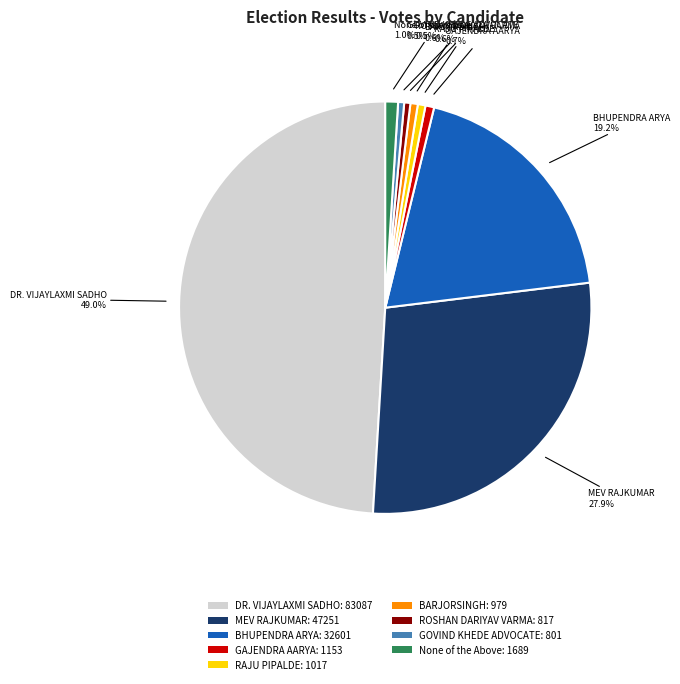

The BHUPENDRA ARYA slice represents 19% of the pie. True or false?

True